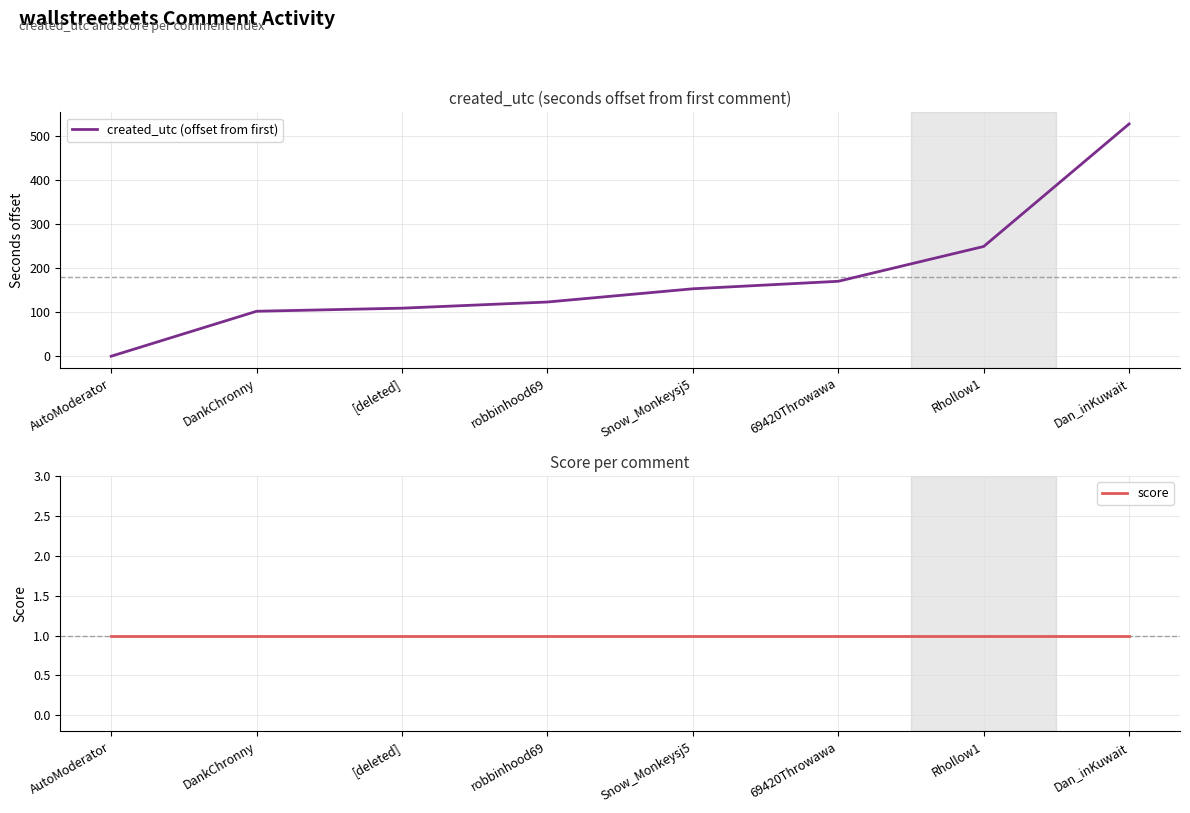

What is the spread (max minus min) of values at DankChronny?

101